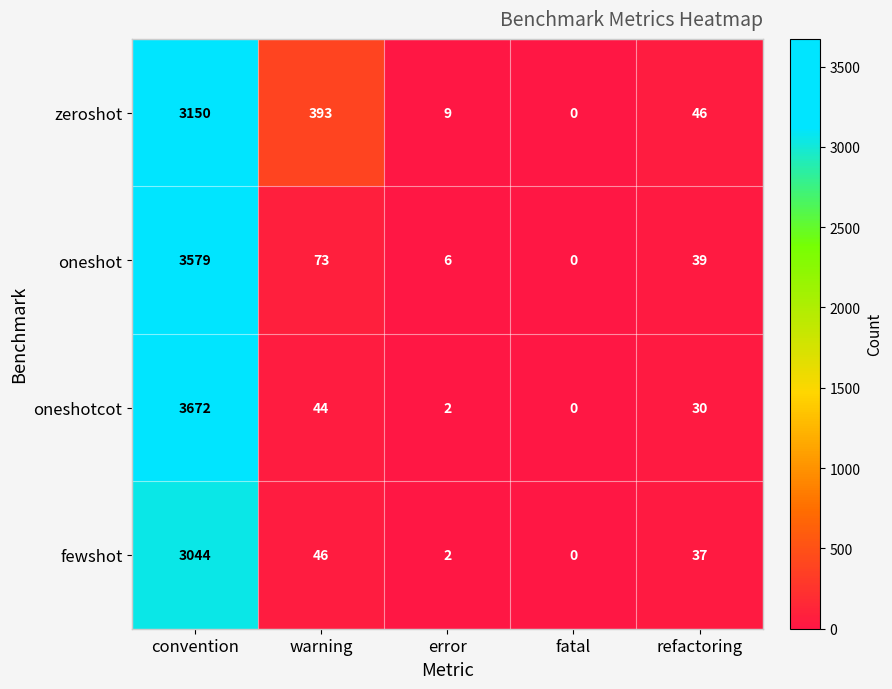

Rank the series by their maximum value, from lowest to highest.

fewshot, zeroshot, oneshot, oneshotcot